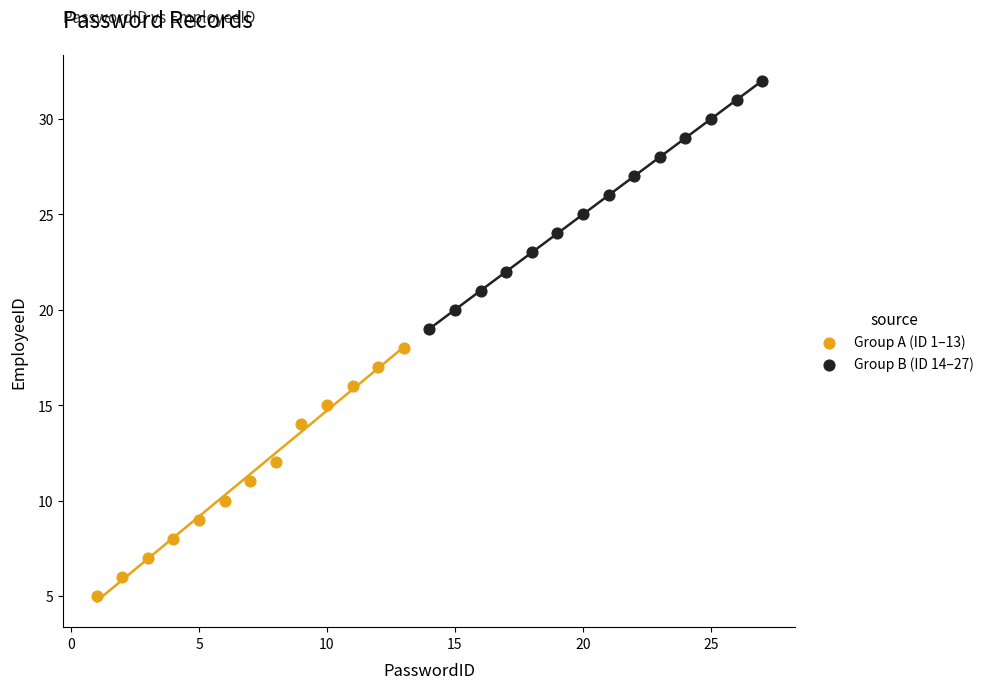

Which series reaches the maximum Y coordinate?

Group B (ID 14–27)